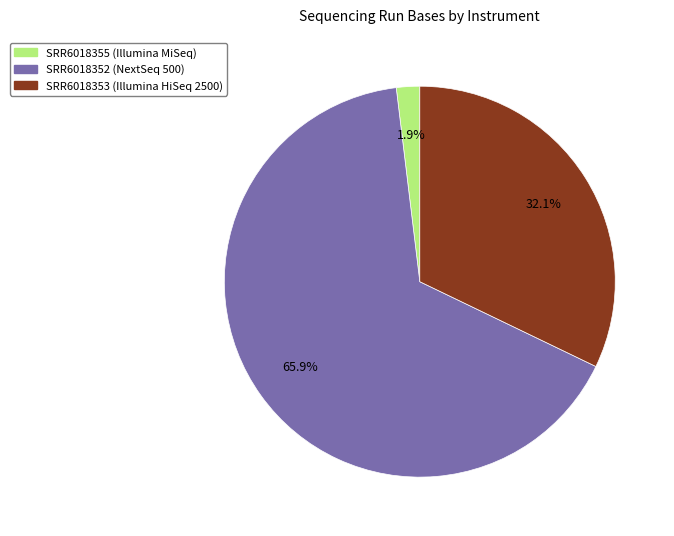

How many slices are in this pie chart?

3